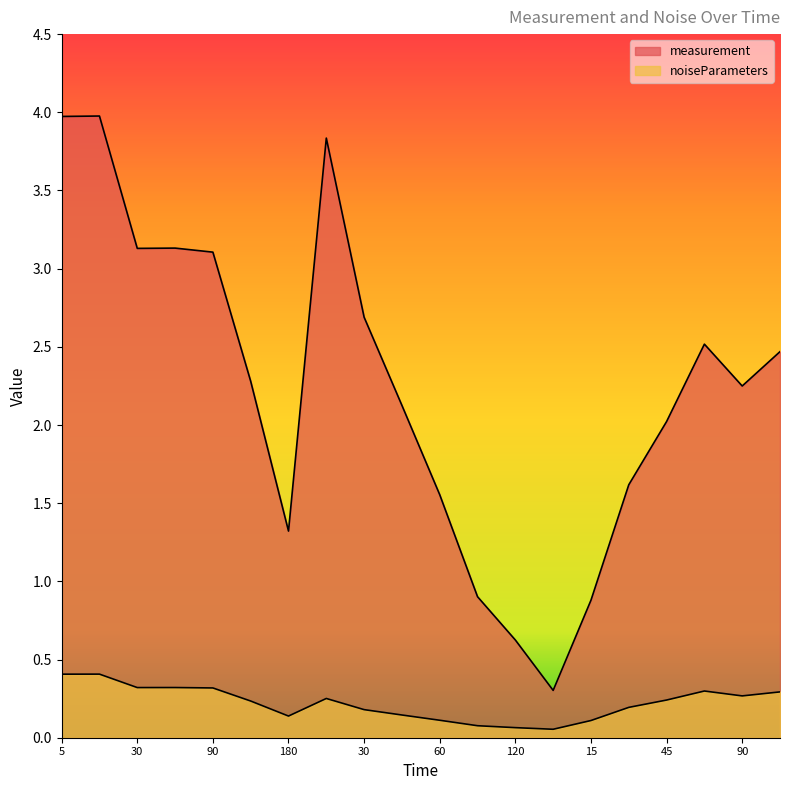

At which category does noiseParameters reach its first local valley?

30